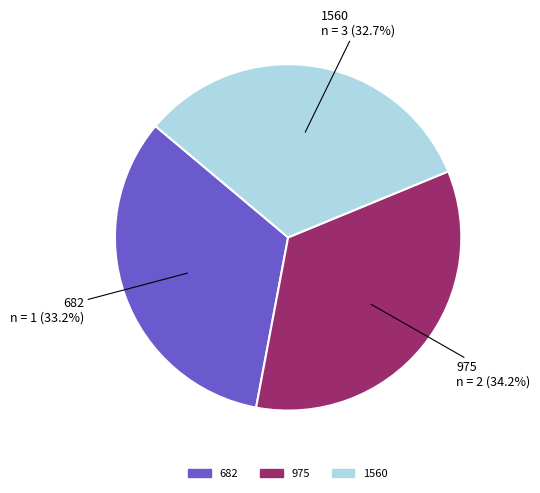

How many slices are in this pie chart?

3